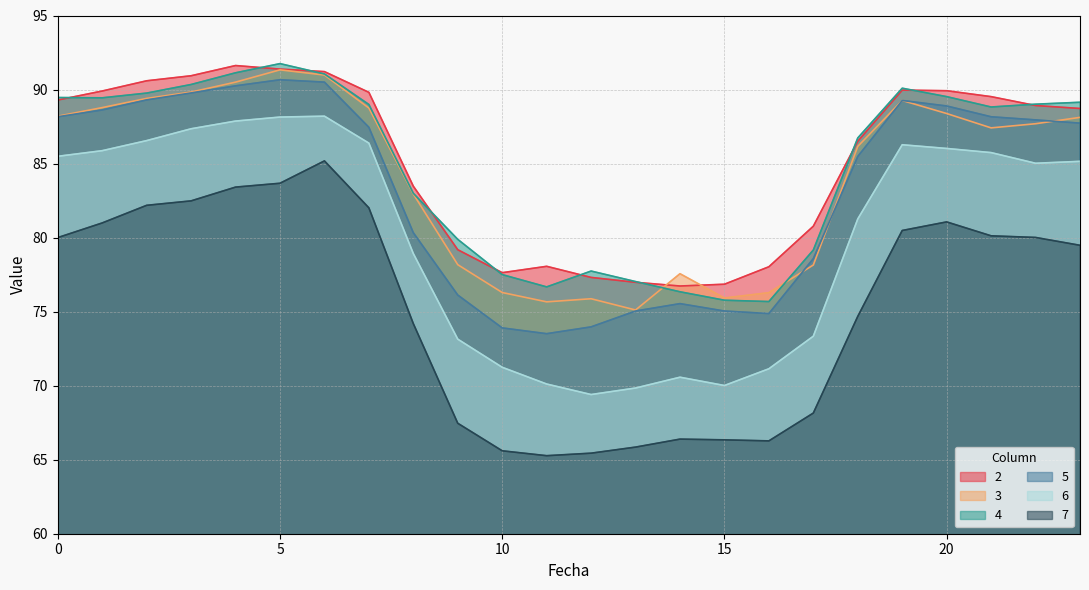

The value of 2 at 19 is 90.0. True or false?

True